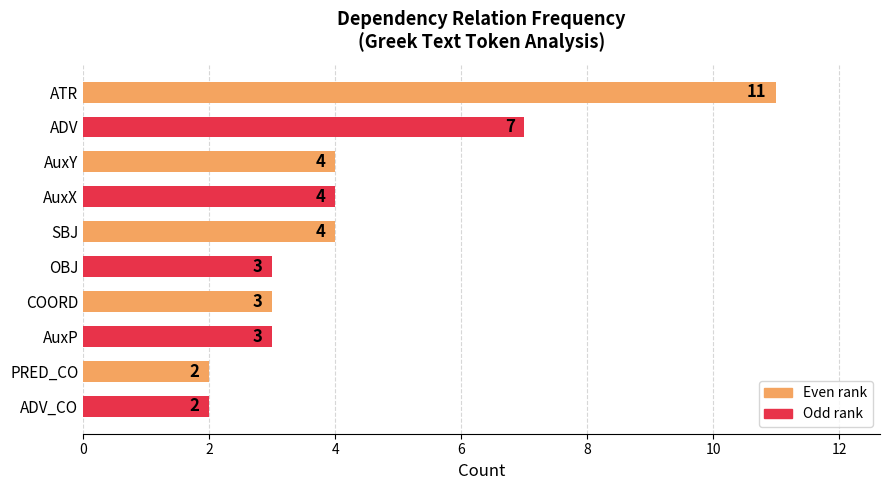

Count the values in the range 3 to 4.

6